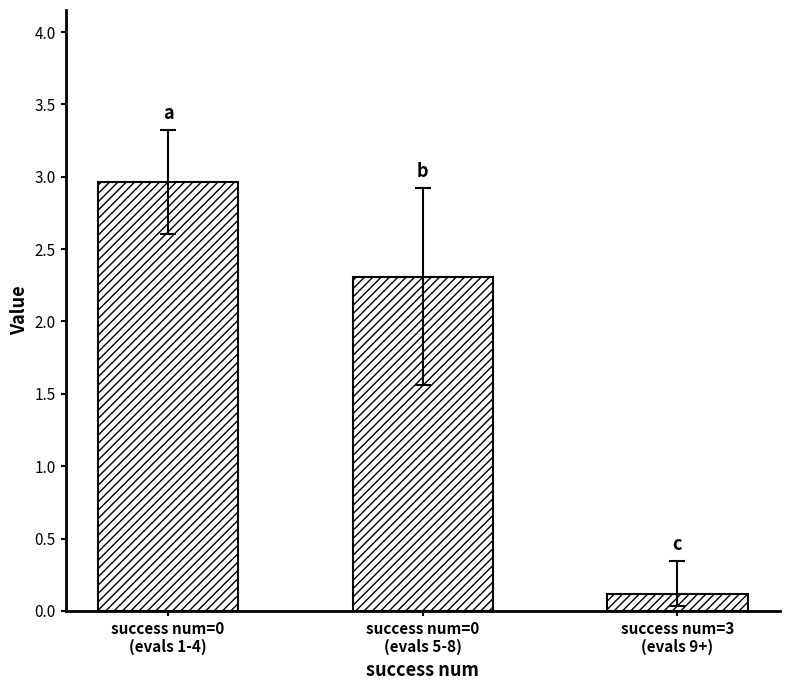

What is the difference between the maximum and minimum values?

2.8